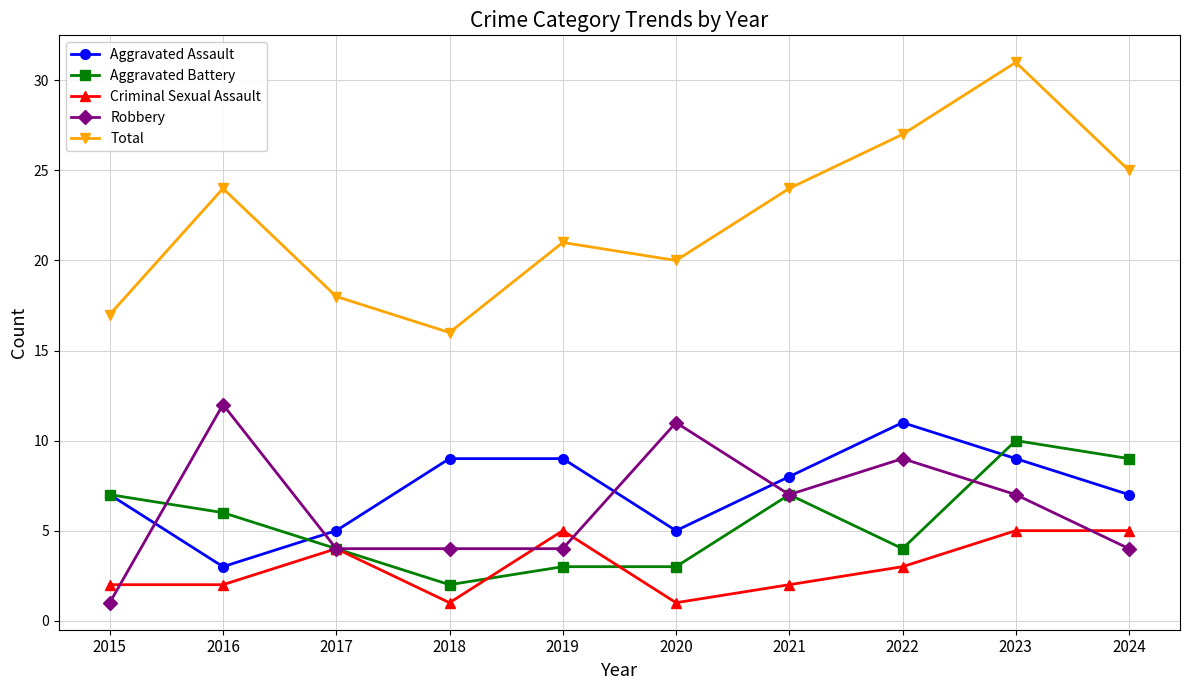

Rank the series at 2020 from highest to lowest value.

Total, Robbery, Aggravated Assault, Aggravated Battery, Criminal Sexual Assault